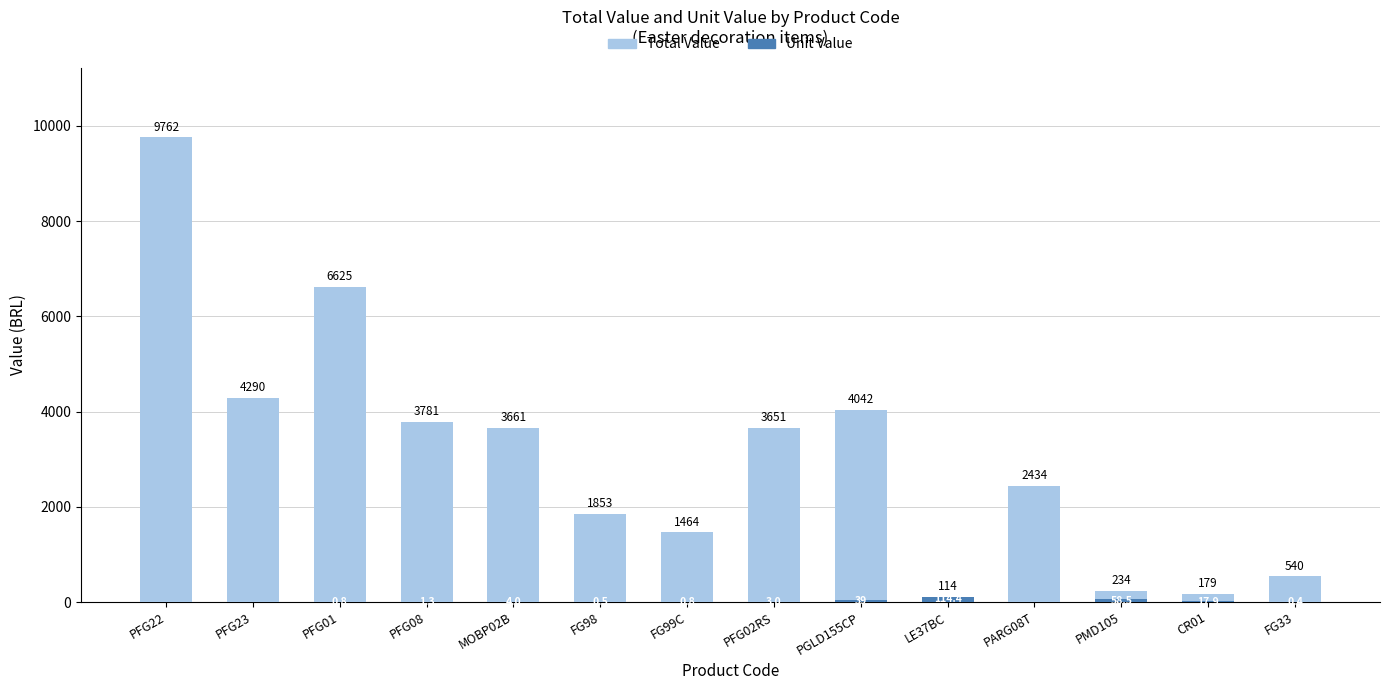

What is the highest value of the Unit Value series?

114.4